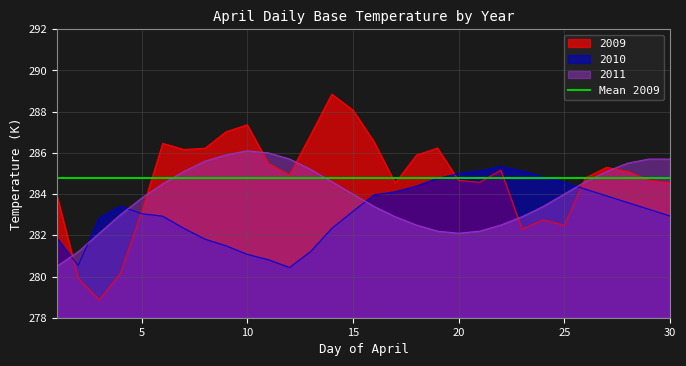

True or false: 2010 has more than 1 interior local peaks.

True